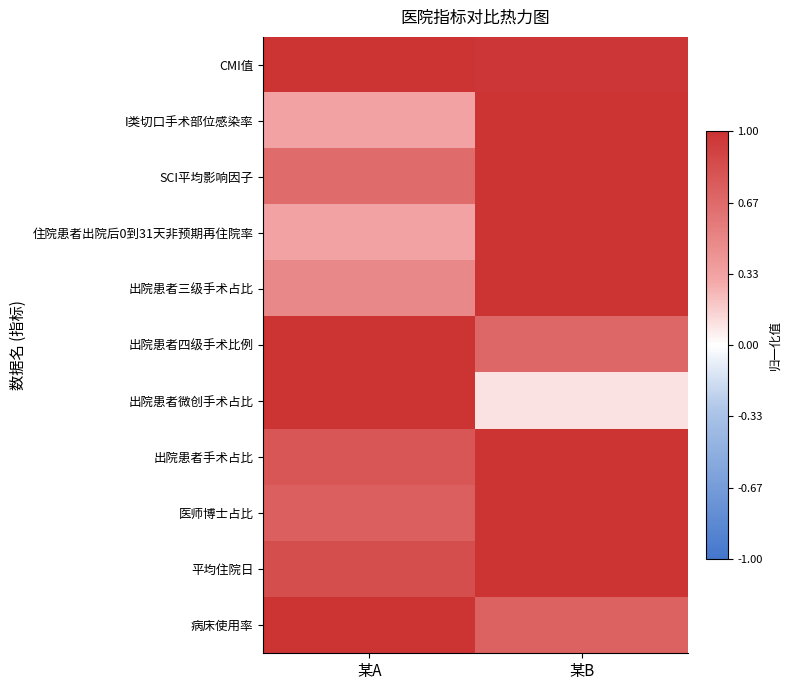

What is the smallest value displayed?

0.1